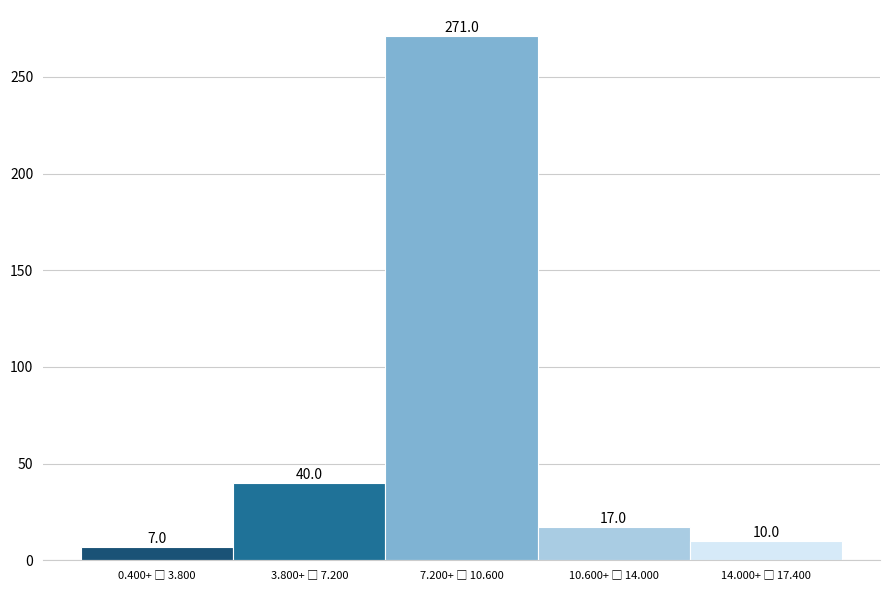

Reading left to right, what are all the values shown in this chart?

7	40	271	17	10